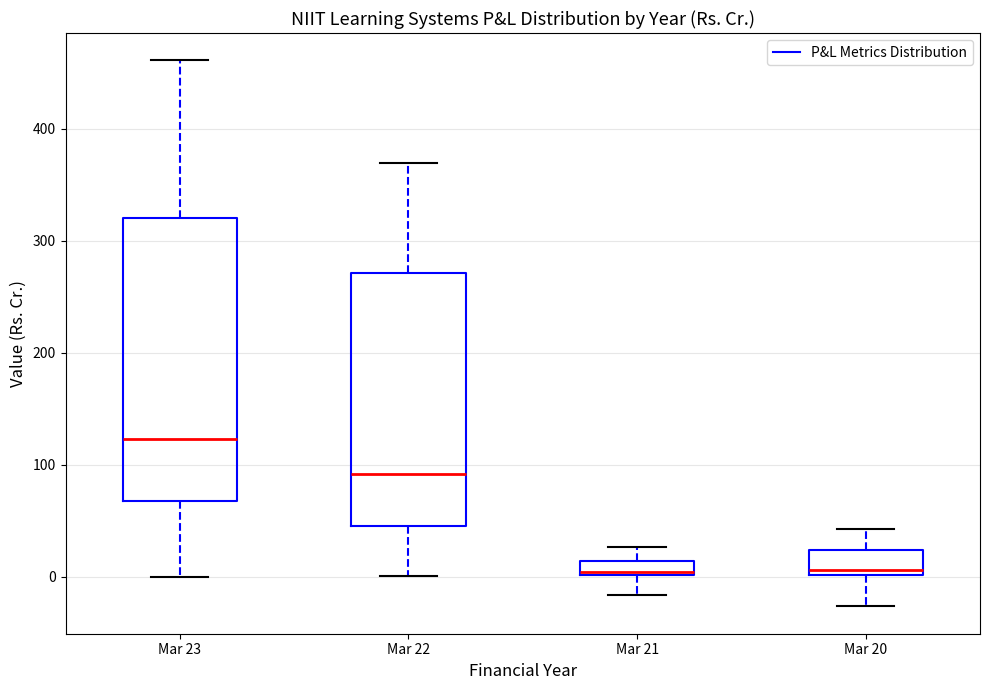

Which box is the tallest, from its lower edge to its upper edge?

Mar 23